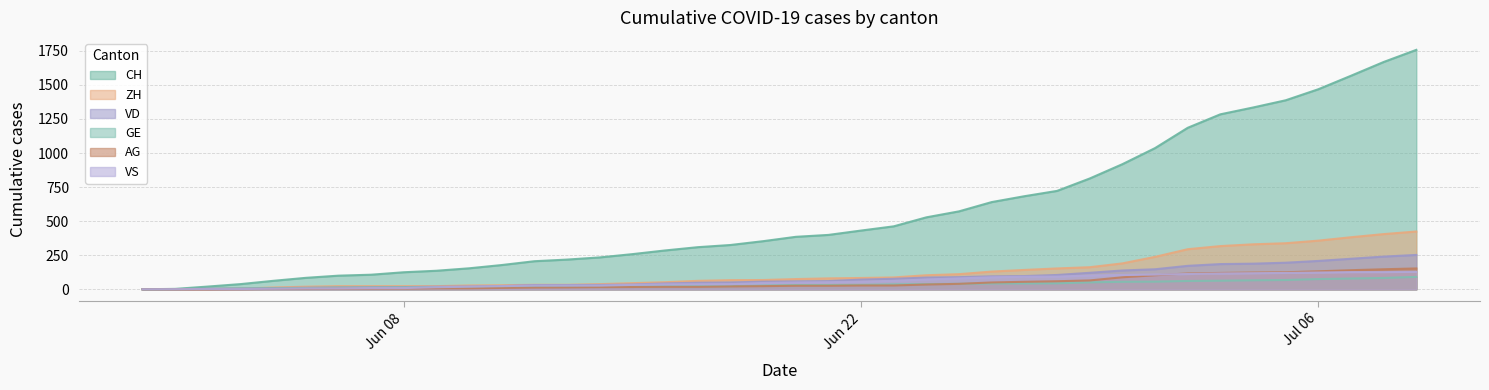

At which label does GE reach its minimum?

2020-05-31